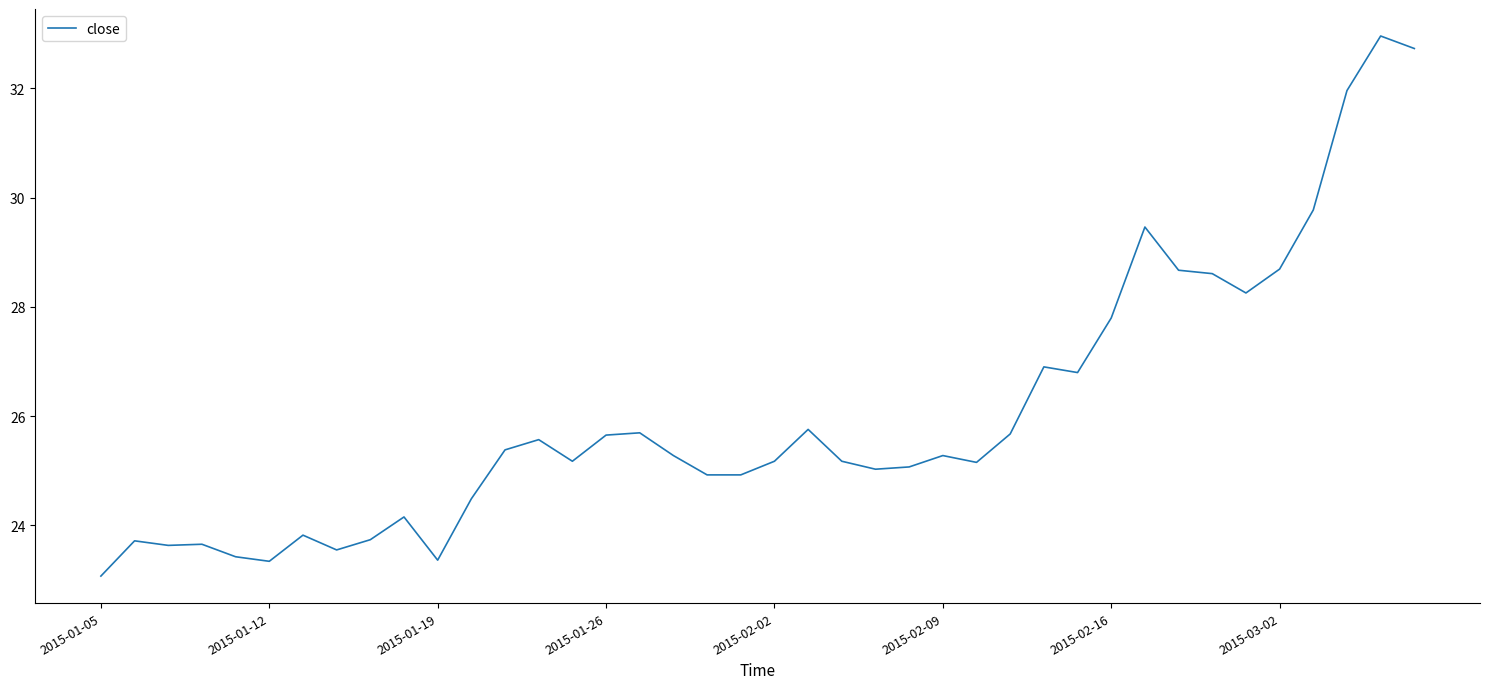

What is the minimum value shown in the chart?

23.1